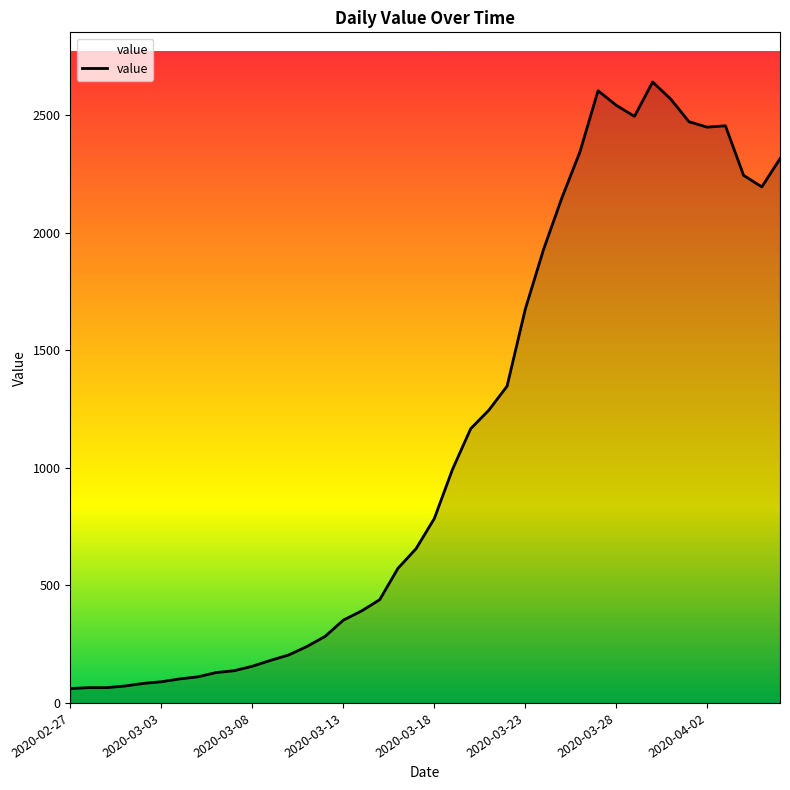

What is the difference between the maximum and minimum values?

2579